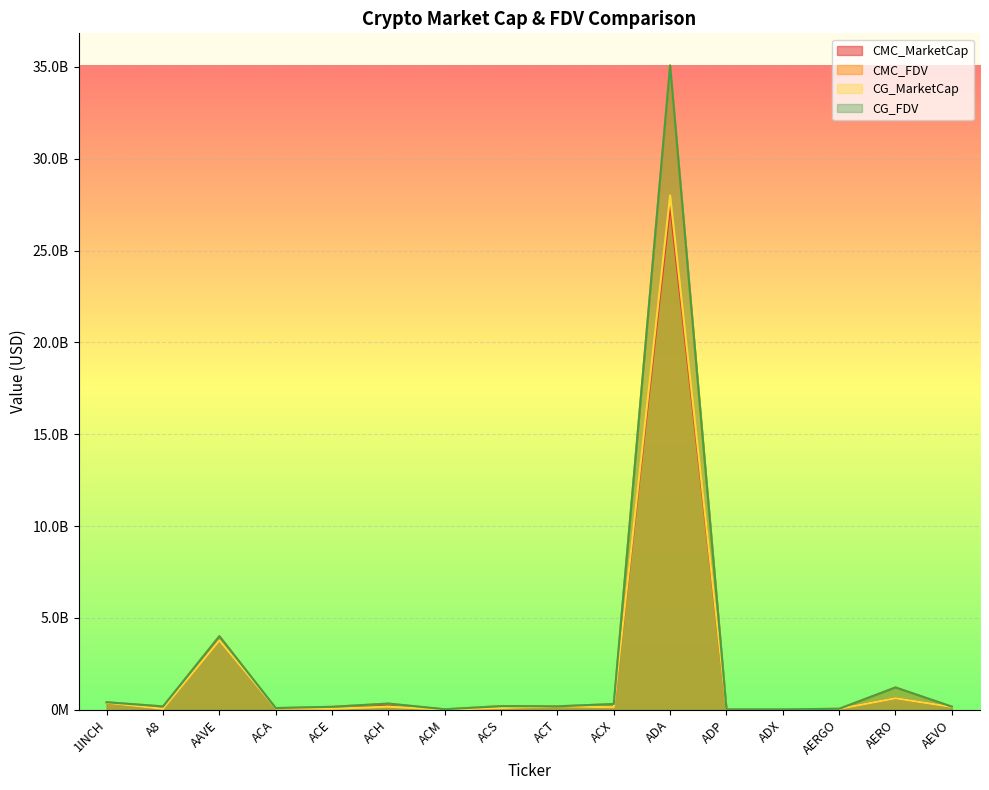

Between ACM and ACX, which series saw the biggest shift?

CG_FDV